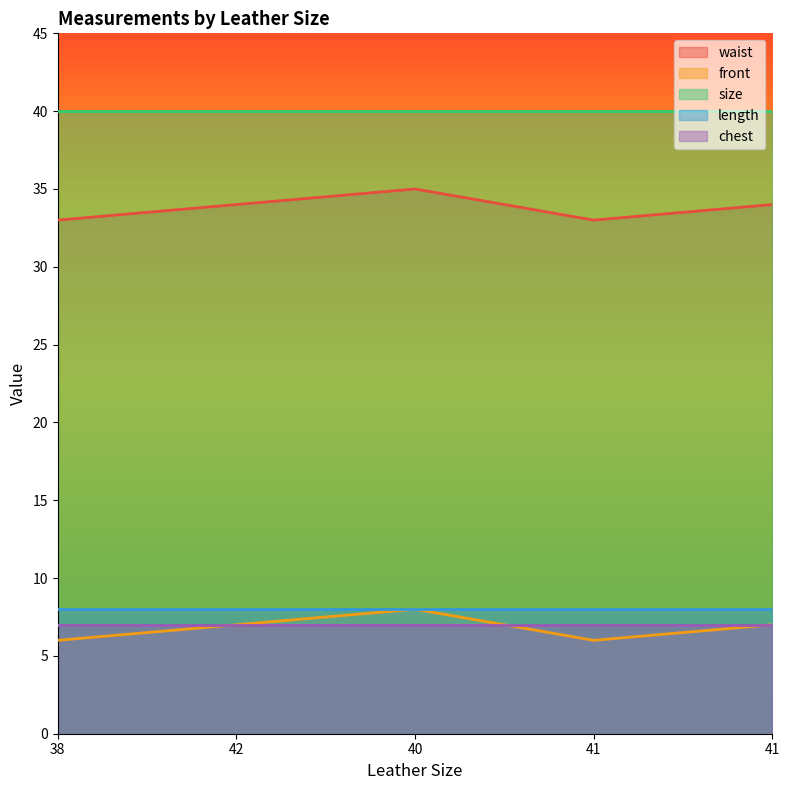

Count the number of categories in the chart.

5